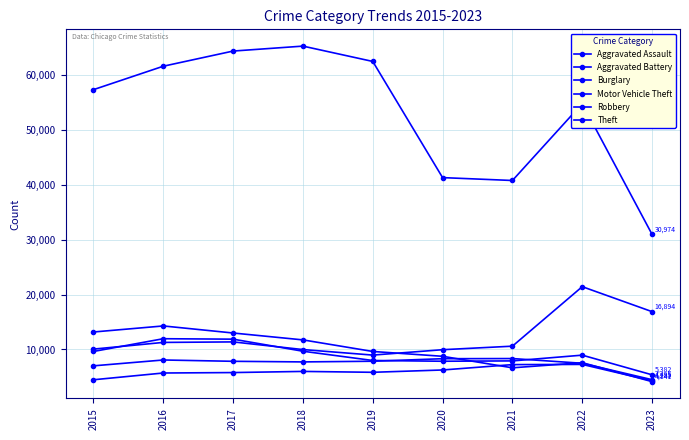

Reading left to right, transcribe all the data shown in this chart.

Aggravated Assault: 2015=4480	2016=5712	2017=5793	2018=6001	2019=5841	2020=6263	2021=7243	2022=7278	2023=4289
Aggravated Battery: 2015=7018	2016=8085	2017=7845	2018=7734	2019=7857	2020=8319	2021=8346	2022=7486	2023=4495
Burglary: 2015=13184	2016=14289	2017=13001	2018=11747	2019=9638	2020=8757	2021=6659	2022=7592	2023=4141
Motor Vehicle Theft: 2015=10068	2016=11286	2017=11380	2018=9985	2019=8977	2020=9959	2021=10602	2022=21446	2023=16894
Robbery: 2015=9638	2016=11960	2017=11880	2018=9680	2019=7994	2020=7855	2021=7918	2022=8965	2023=5382
Theft: 2015=57350	2016=61621	2017=64384	2018=65286	2019=62491	2020=41320	2021=40796	2022=54808	2023=30974